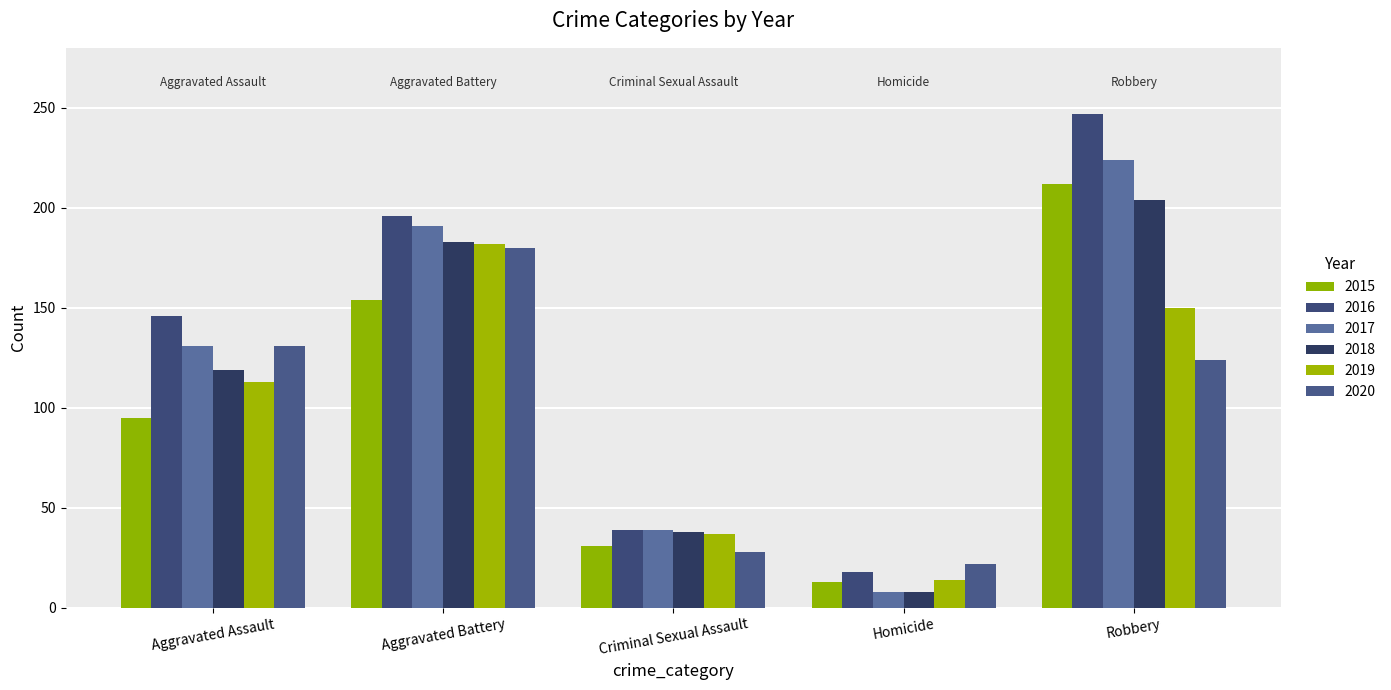

Rank the series at Robbery from highest to lowest value.

2016, 2017, 2015, 2018, 2019, 2020